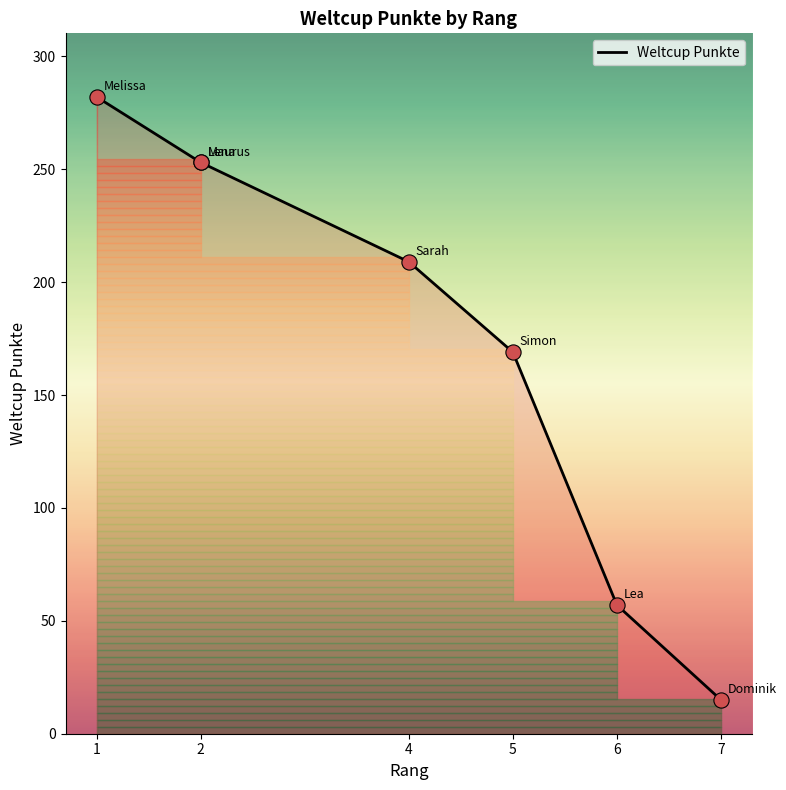

Which has a higher value, 1 or 7?

1